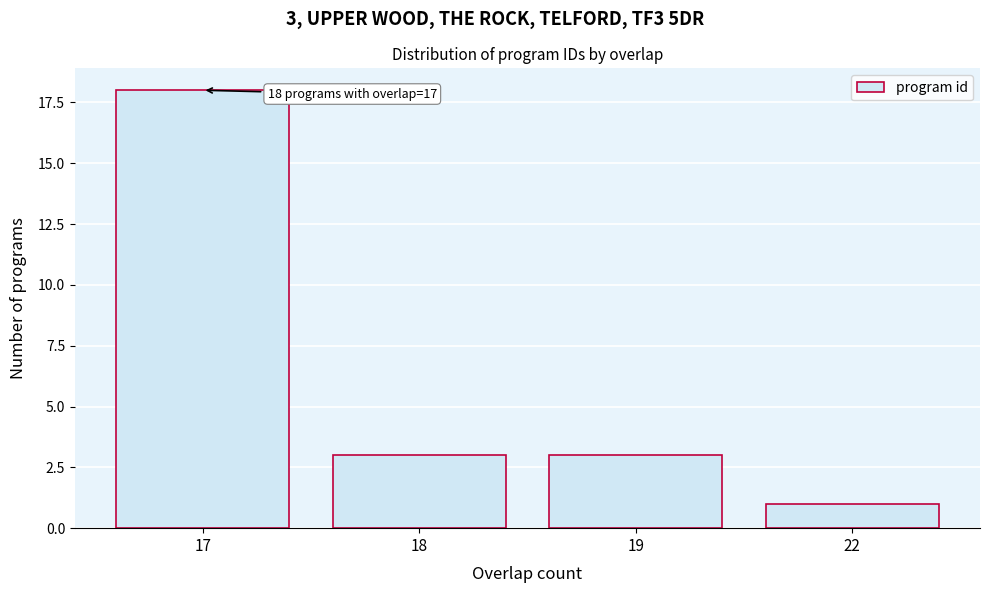

Reading right to left, list all the values displayed in this chart.

22=1	19=3	18=3	17=18